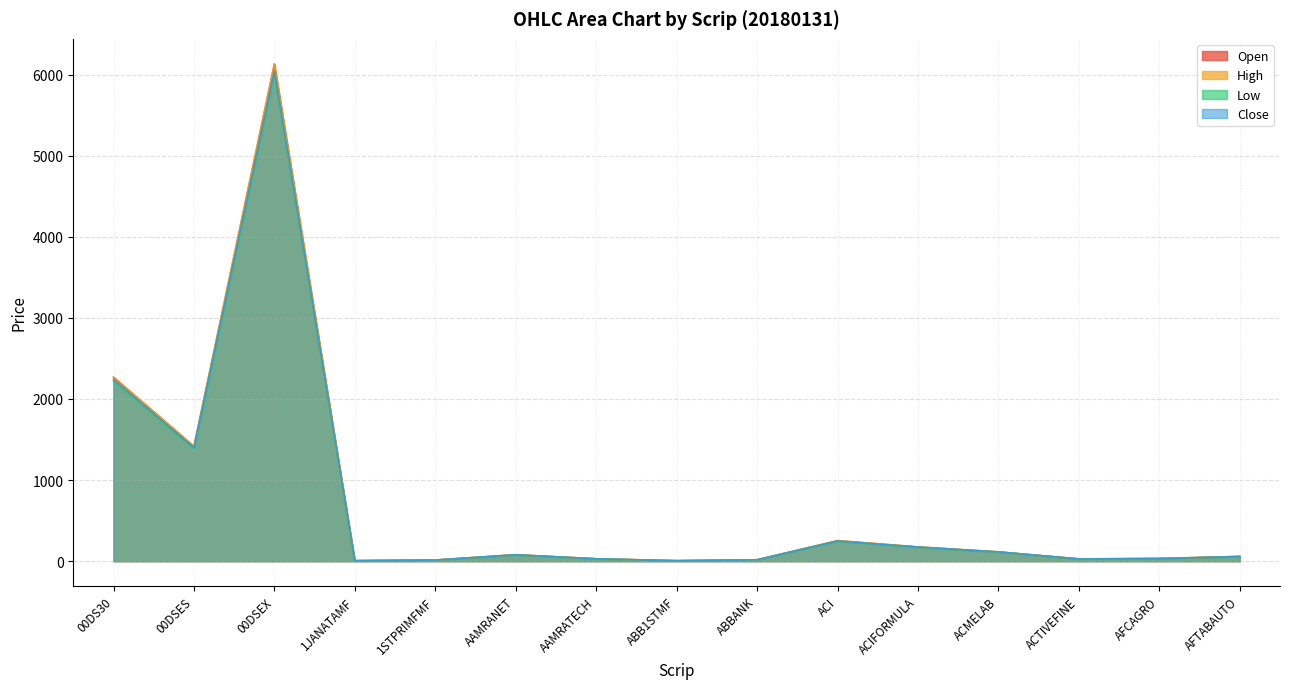

Reading left to right, list all the values displayed in this chart.

Open: 00DS30=2267.0	00DSES=1414.5	00DSEX=6127.8	1JANATAMF=6.4	1STPRIMFMF=14.4	AAMRANET=79.4	AAMRATECH=30.0	ABB1STMF=6.2	ABBANK=17.8	ACI=253.1	ACIFORMULA=176.2	ACMELAB=114.0	ACTIVEFINE=28.5	AFCAGRO=33.2	AFTABAUTO=58.7
High: 00DS30=2270.5	00DSES=1417.0	00DSEX=6133.4	1JANATAMF=6.4	1STPRIMFMF=14.4	AAMRANET=80.3	AAMRATECH=30.0	ABB1STMF=6.3	ABBANK=17.8	ACI=254.1	ACIFORMULA=176.2	ACMELAB=115.4	ACTIVEFINE=28.5	AFCAGRO=33.3	AFTABAUTO=59.0
Low: 00DS30=2219.5	00DSES=1388.0	00DSEX=6011.4	1JANATAMF=6.4	1STPRIMFMF=14.1	AAMRANET=78.2	AAMRATECH=29.1	ABB1STMF=6.1	ABBANK=17.2	ACI=247.2	ACIFORMULA=172.4	ACMELAB=113.5	ACTIVEFINE=27.5	AFCAGRO=32.2	AFTABAUTO=57.4
Close: 00DS30=2239.0	00DSES=1398.5	00DSEX=6039.8	1JANATAMF=6.4	1STPRIMFMF=14.3	AAMRANET=79.2	AAMRATECH=29.5	ABB1STMF=6.1	ABBANK=17.3	ACI=247.9	ACIFORMULA=174.4	ACMELAB=114.7	ACTIVEFINE=27.7	AFCAGRO=32.9	AFTABAUTO=57.6